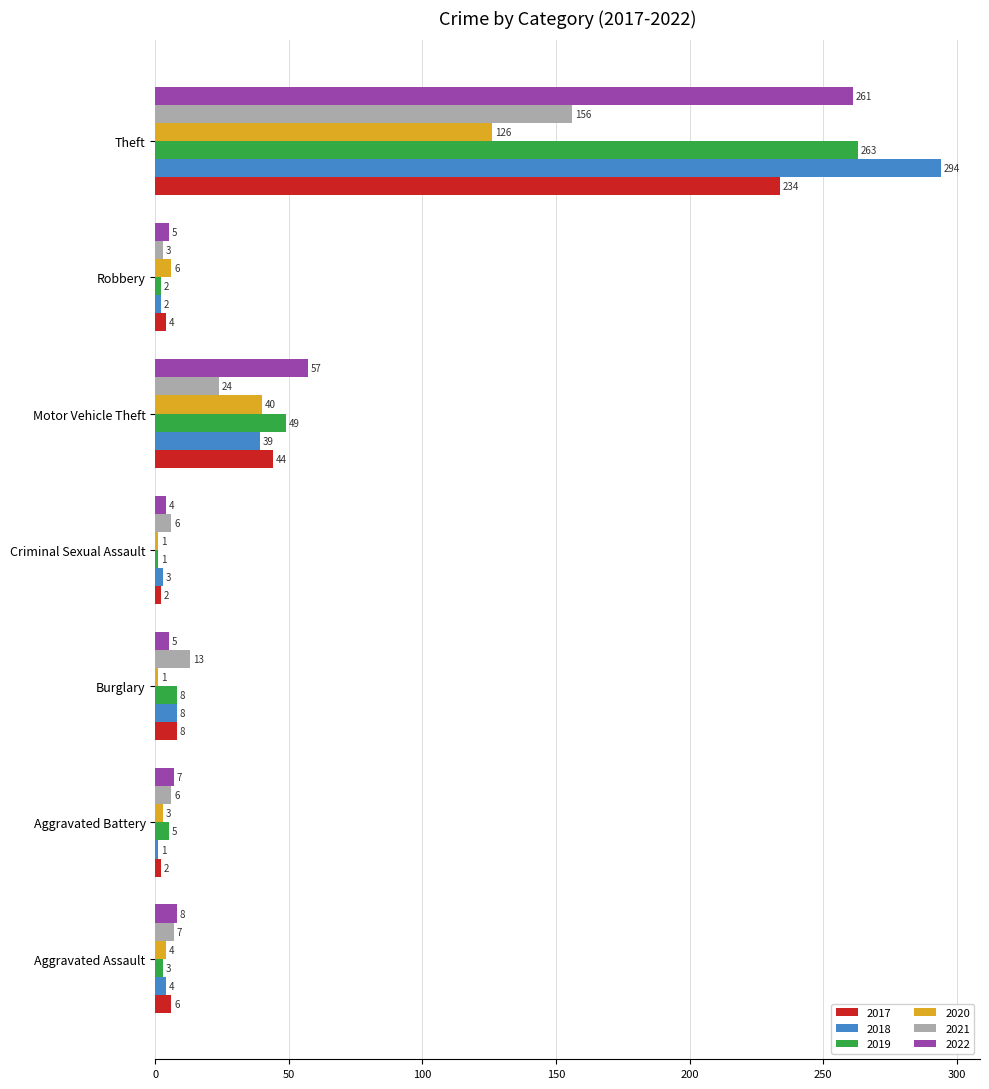

What is the difference between the highest and lowest values at Aggravated Assault?

5